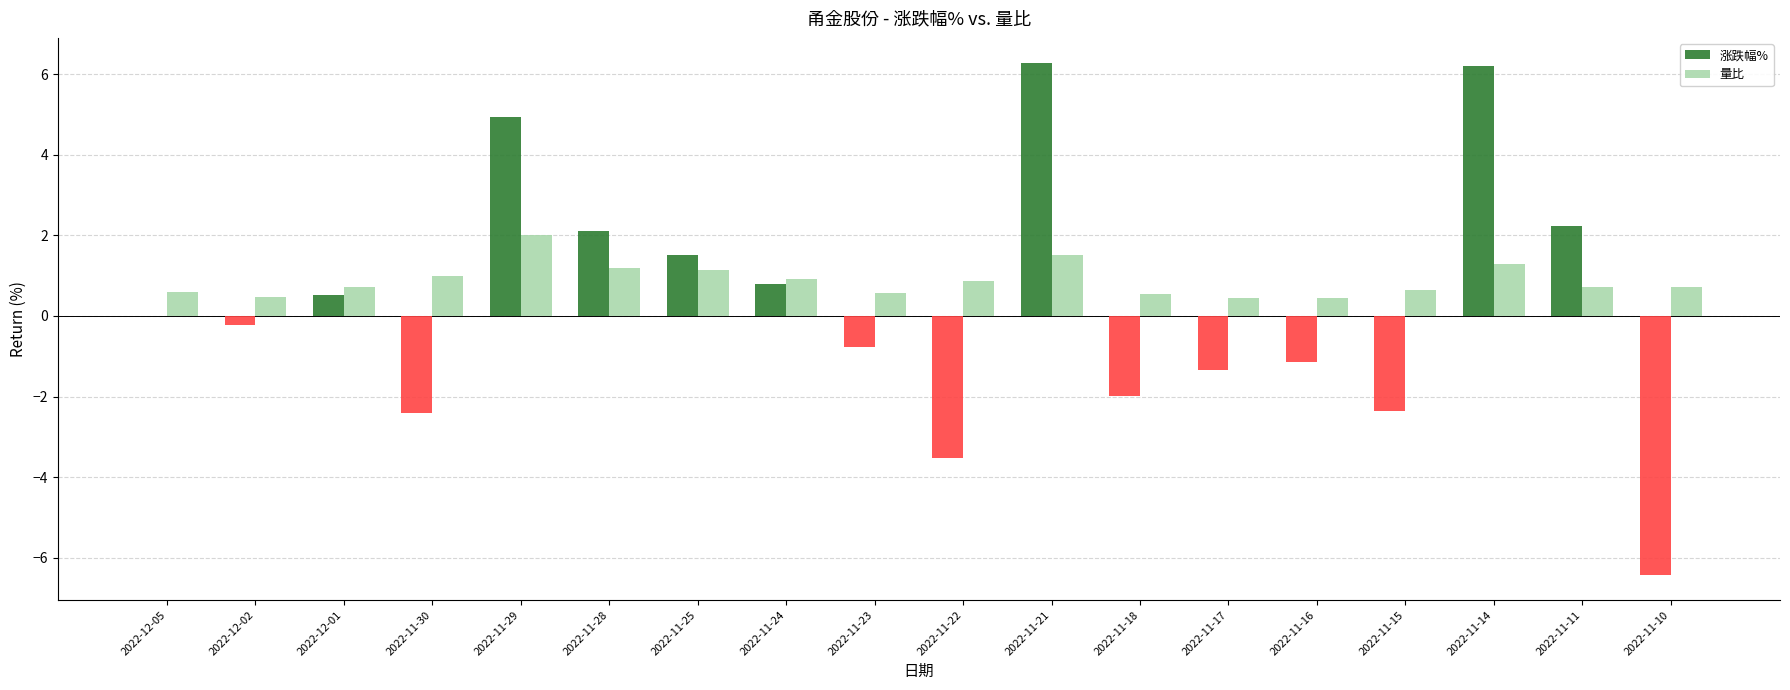

What is the maximum value for 量比?

2.0